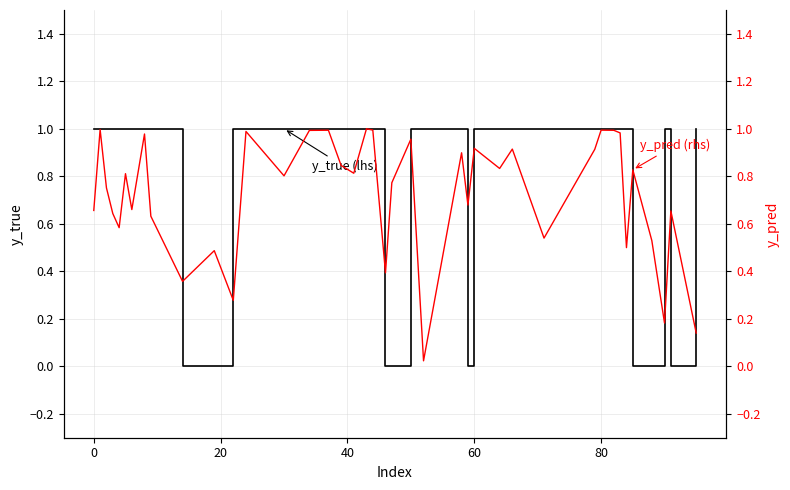

How many series are shown in this chart?

2